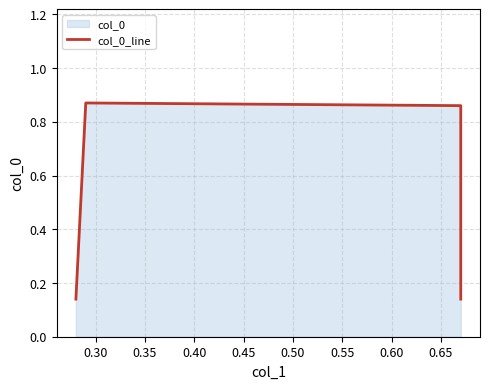

What is the value of the 1st point from the left?

0.1